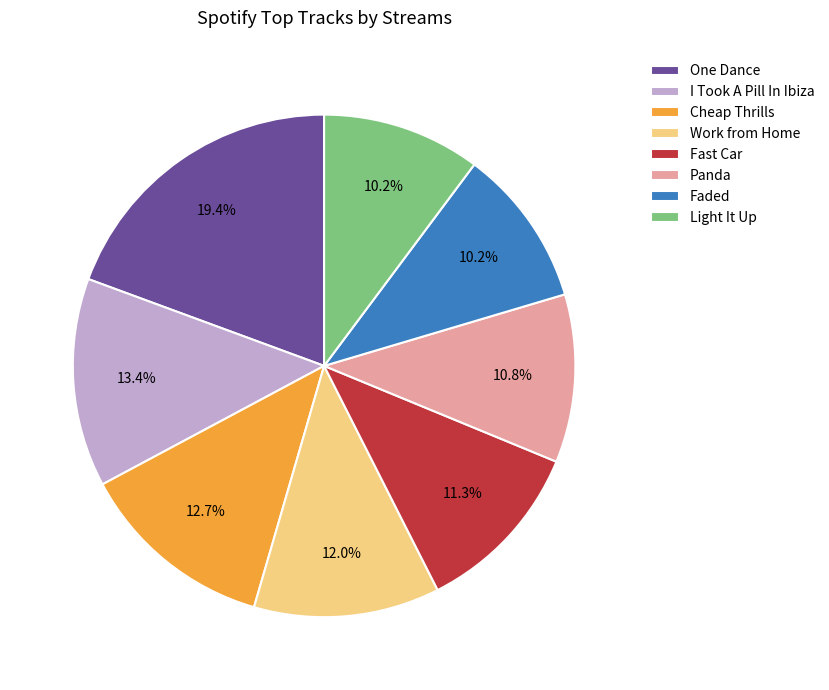

How many segments does this pie chart have?

8